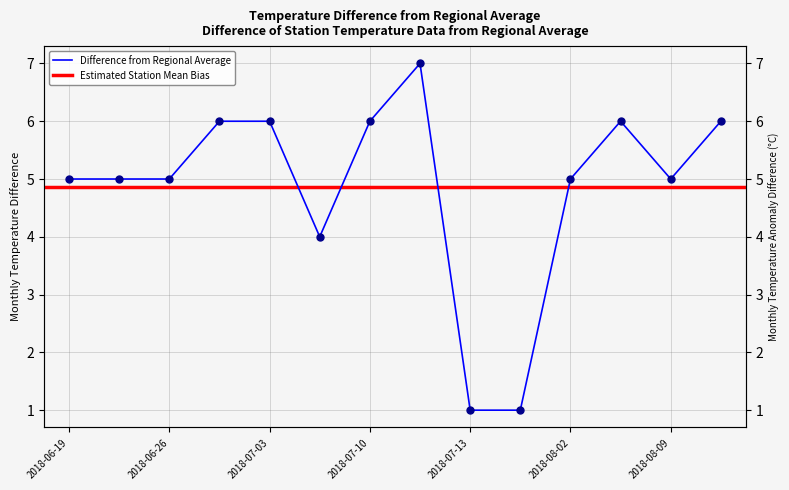

Where is the data nearest to the value 4?

2018-07-05